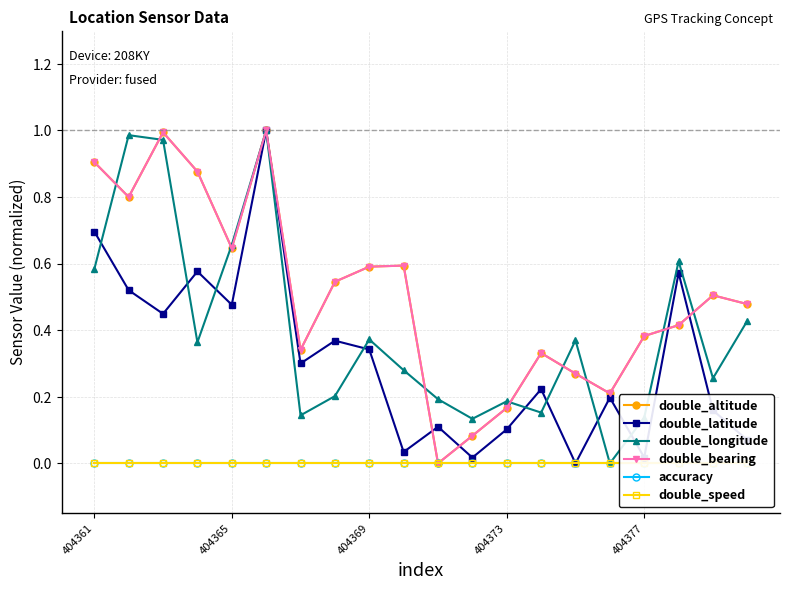

True or false: double_bearing and accuracy intersect in this chart.

False